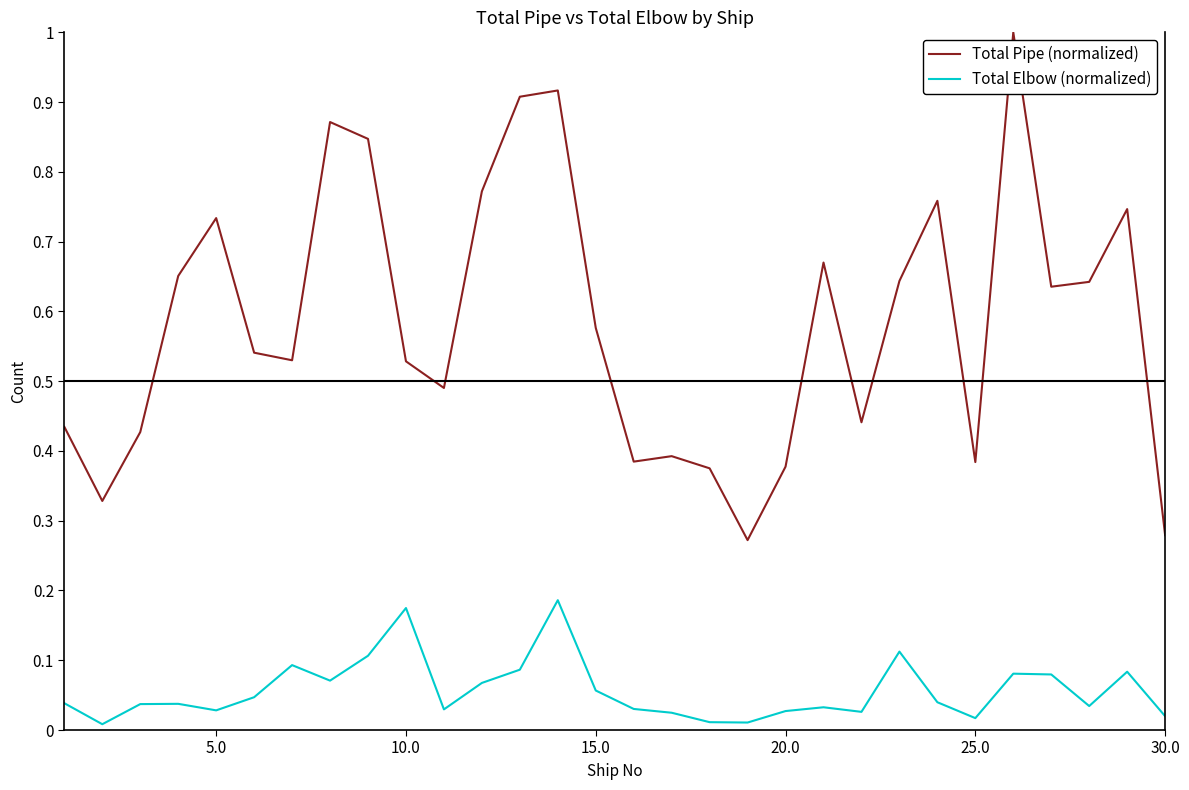

What is the maximum value shown in the chart?

1.0